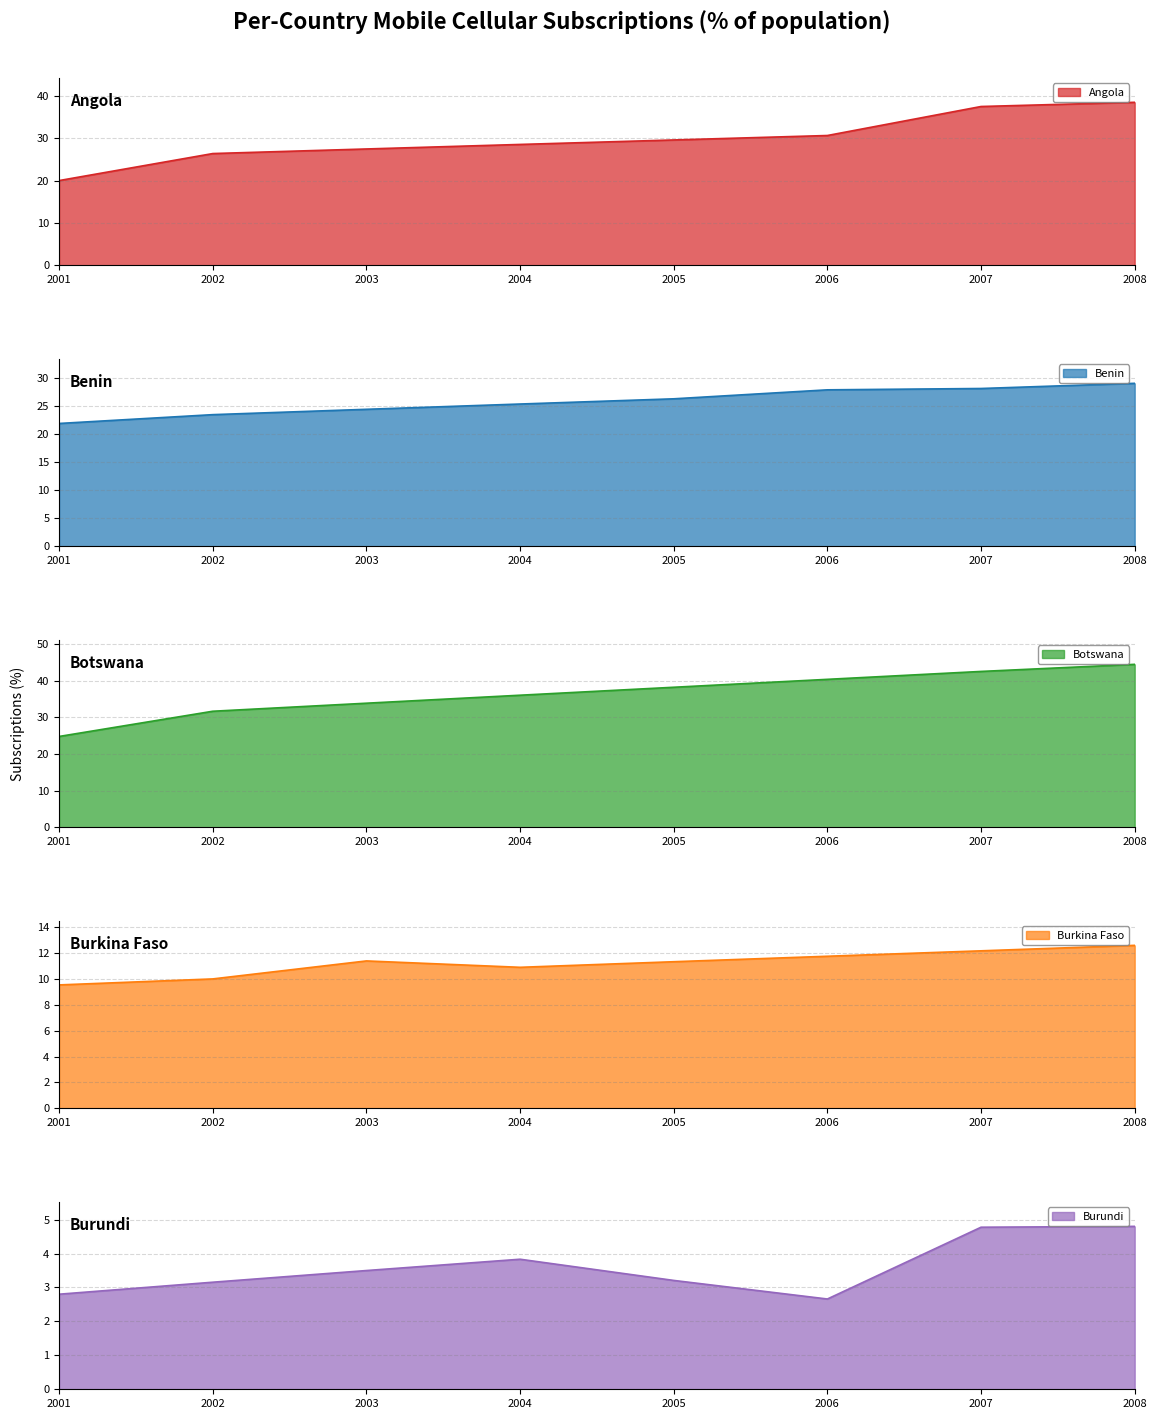

How many values in the Burkina Faso series exceed 11?

5